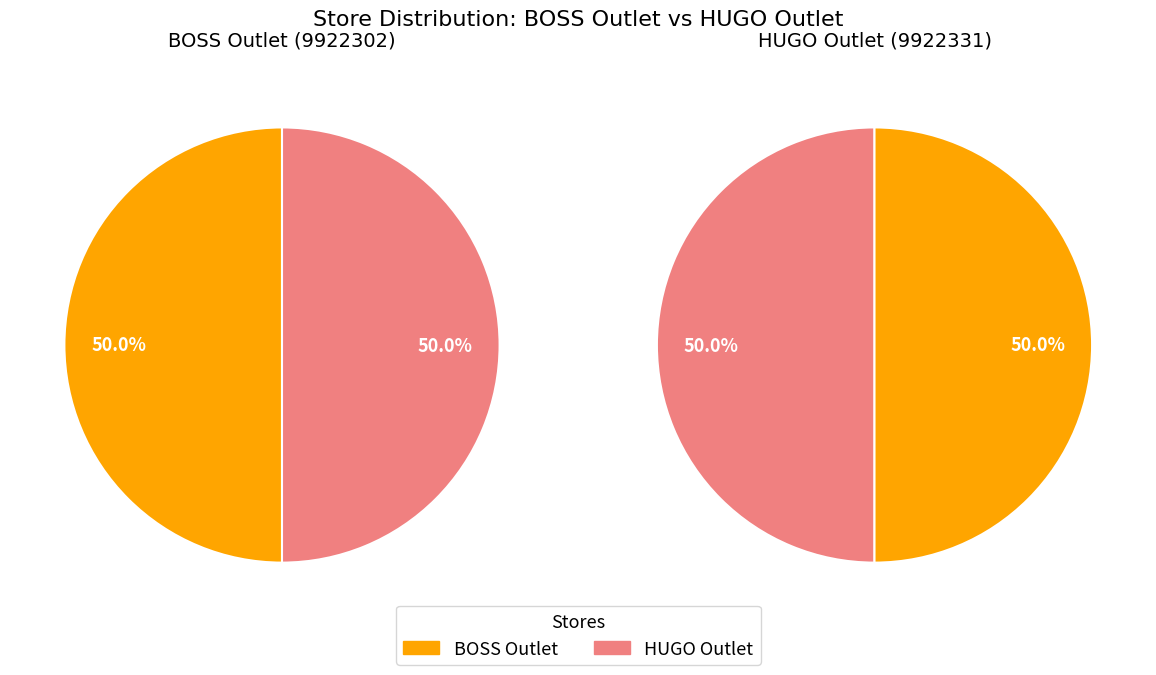

Rank the categories by value from highest to lowest.

HUGO Outlet, BOSS Outlet